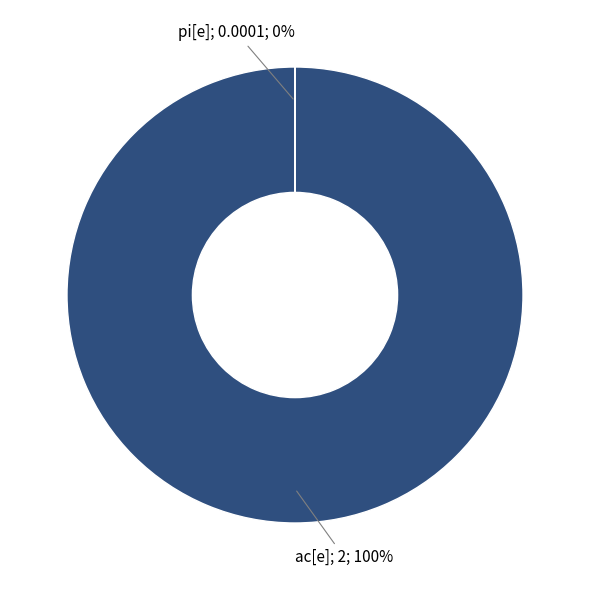

What percentage do ac[e] and pi[e] together represent?

100.0%